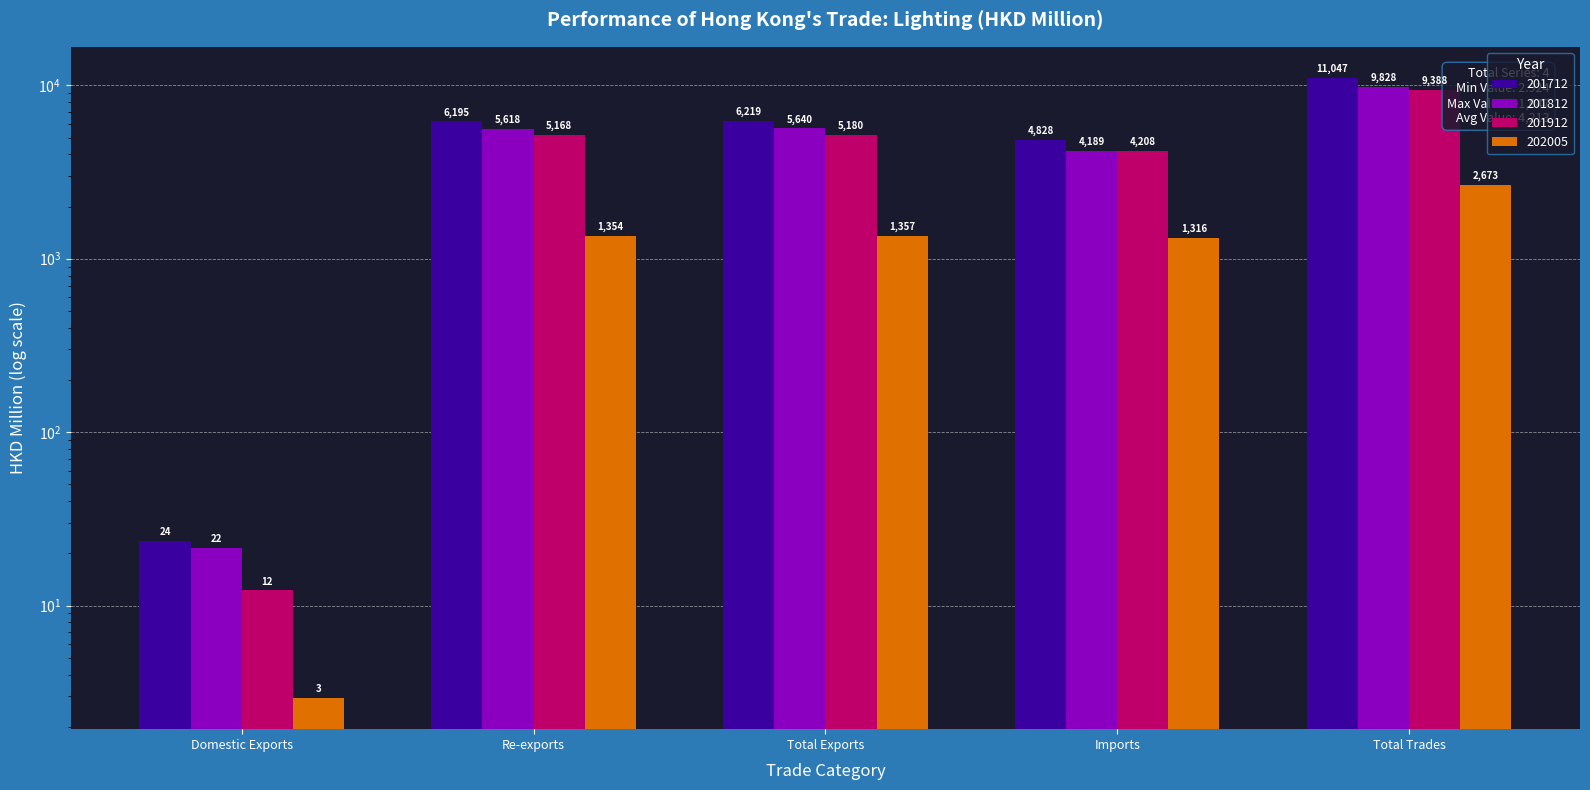

Between Total Trades and Re-exports, which is larger?

Total Trades